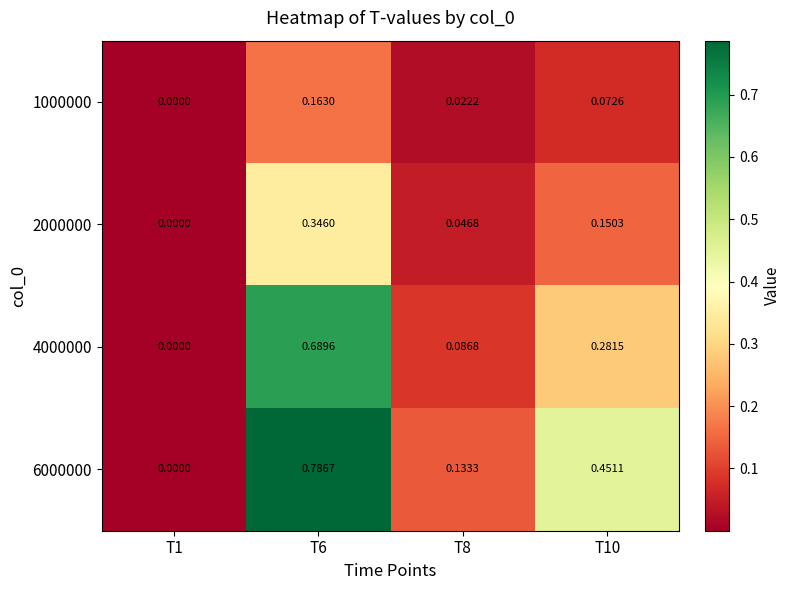

List the series in order of their overall mean, highest first.

6000000, 4000000, 2000000, 1000000